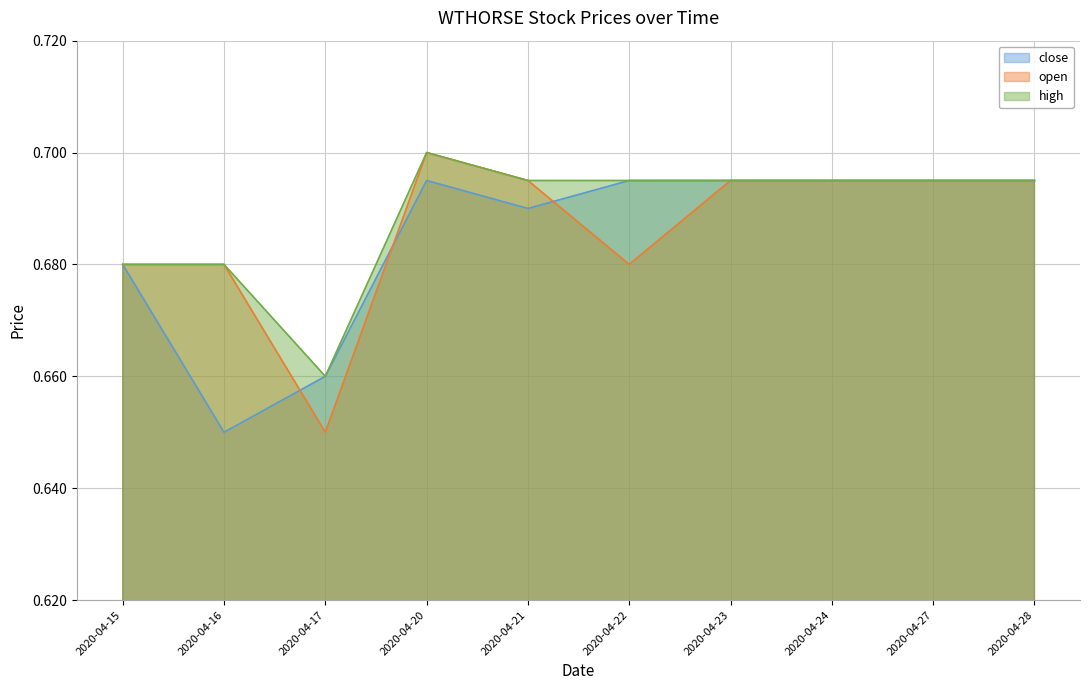

Does the chart have visible grid lines?

Yes